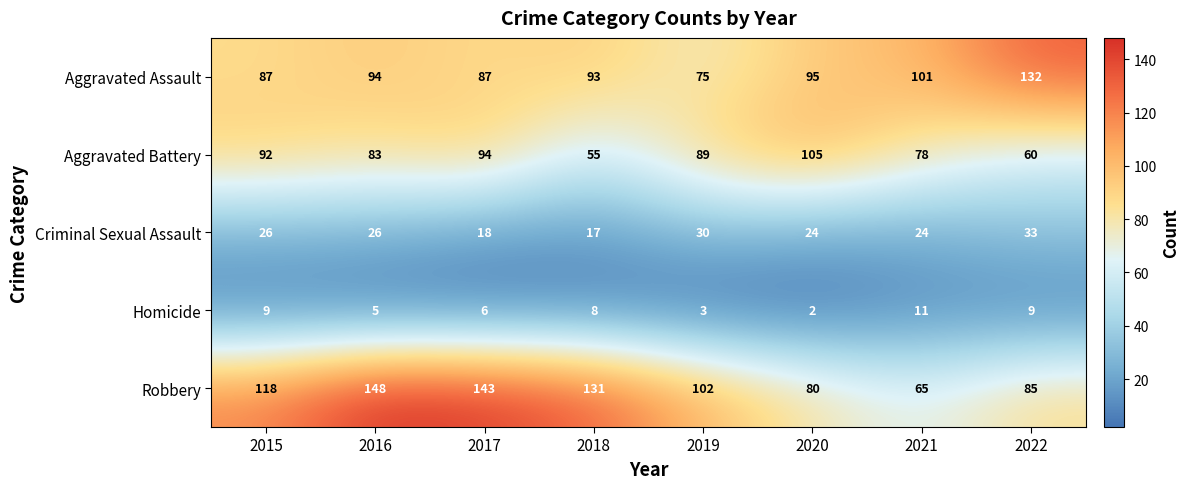

Count the number of categories in the chart.

8